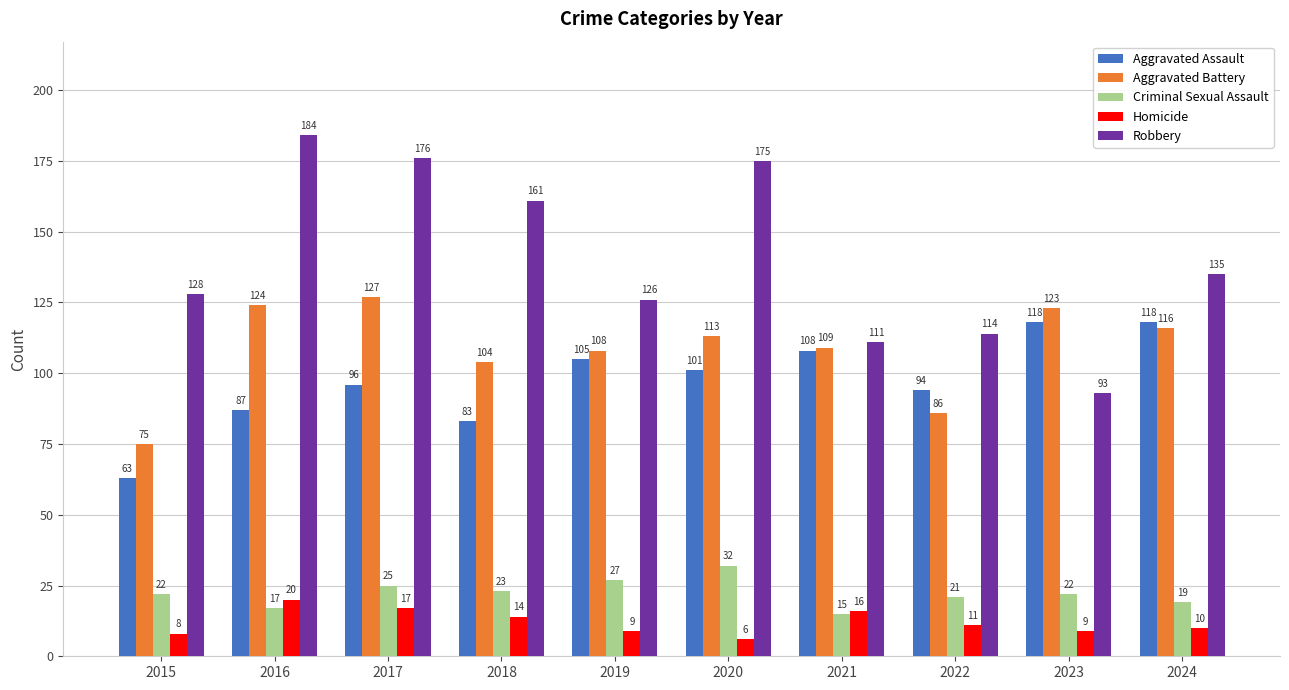

What is the lowest value of the Criminal Sexual Assault series?

15